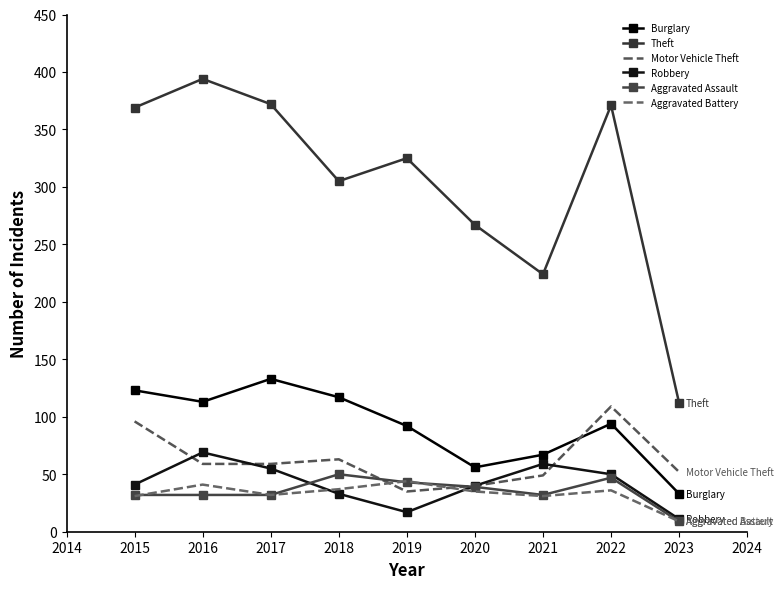

True or false: Robbery and Aggravated Assault cross at least once.

True